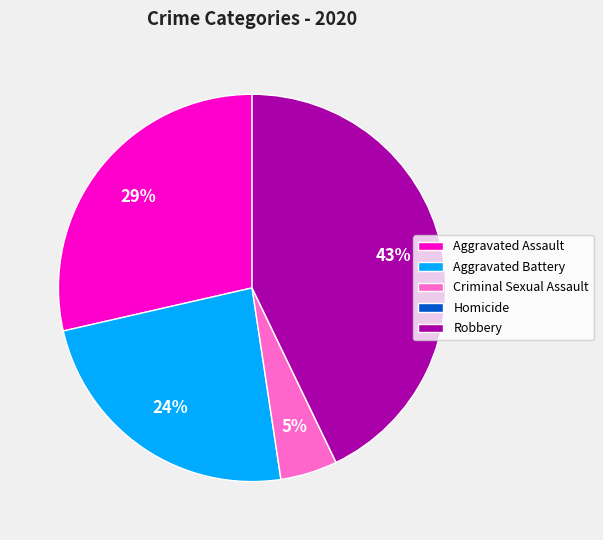

Is it true that Robbery is 56% of the pie?

False